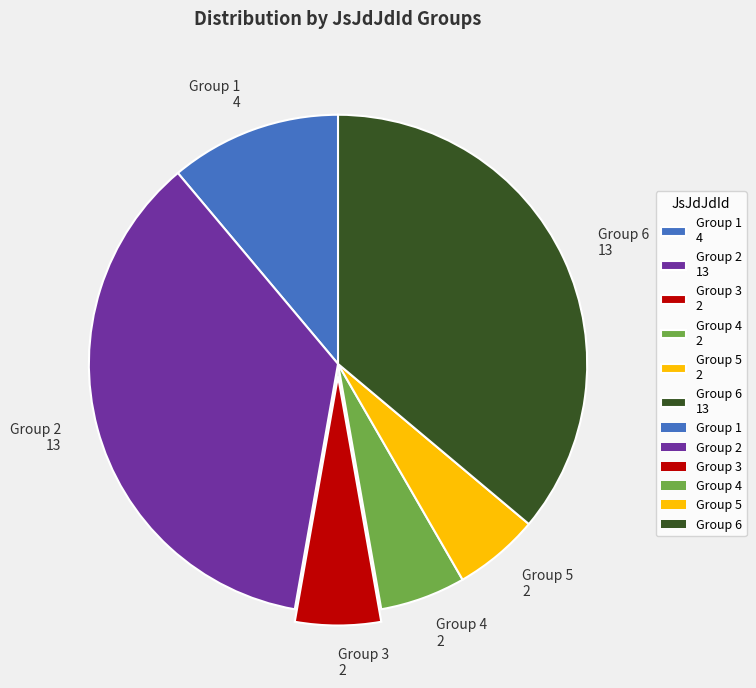

Is there a majority slice in this chart?

No